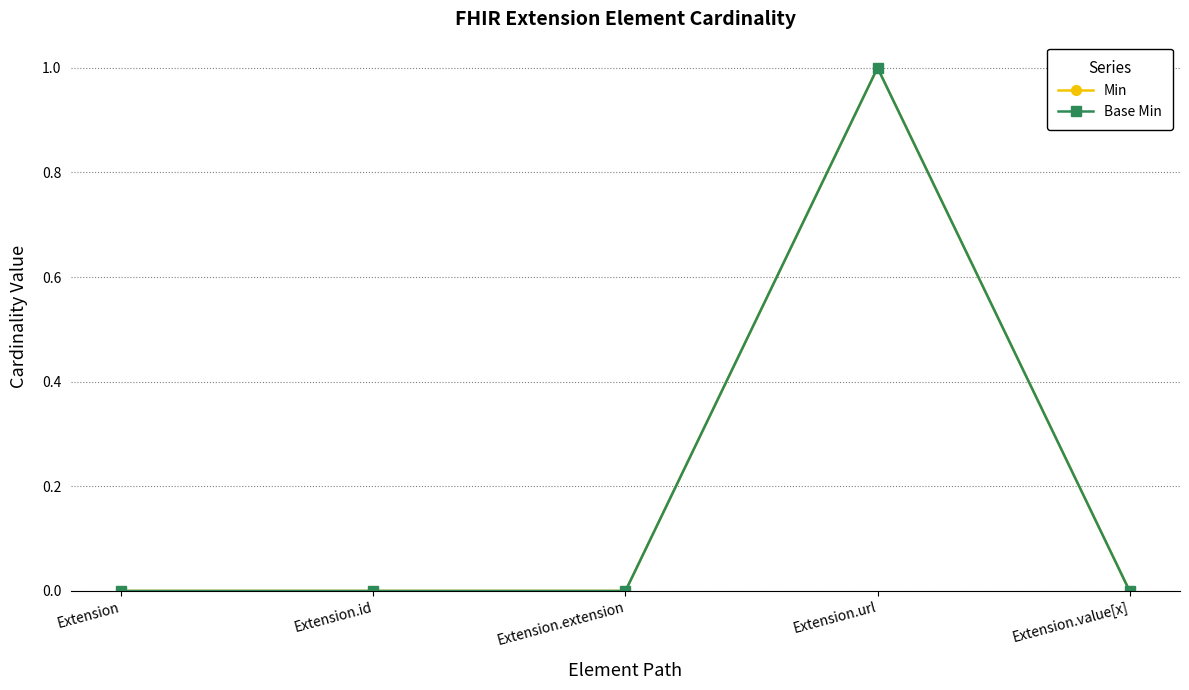

Reading left to right, transcribe all the data shown in this chart.

Min: 0	0	0	1	0
Base Min: 0	0	0	1	0